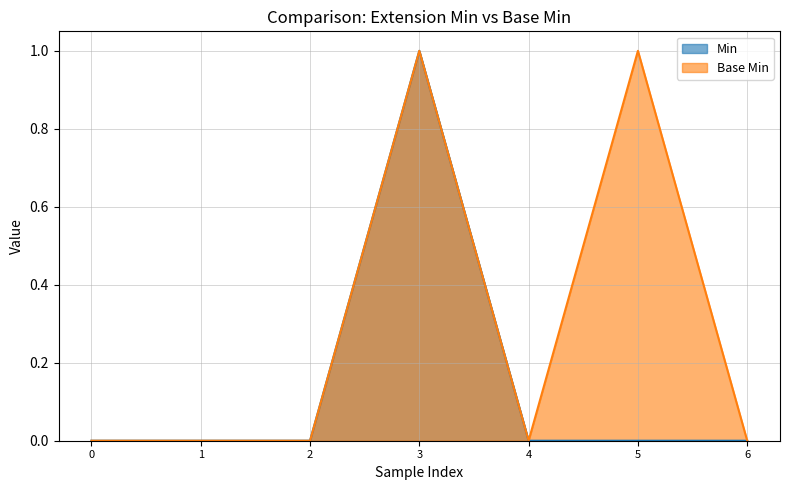

True or false: Base Min and Min cross at least once.

False